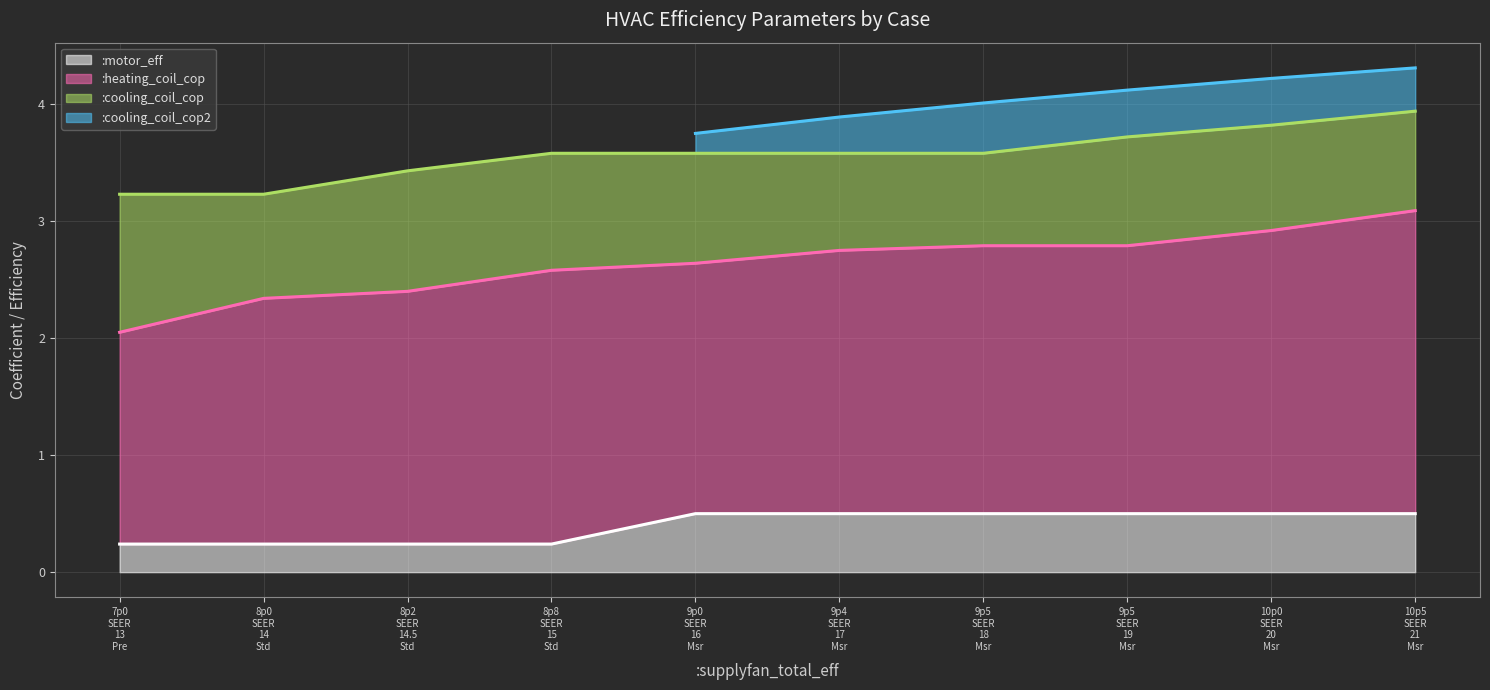

The chart shows a value of 0.2 at 8p8 SEER 15 Std. True or false?

True